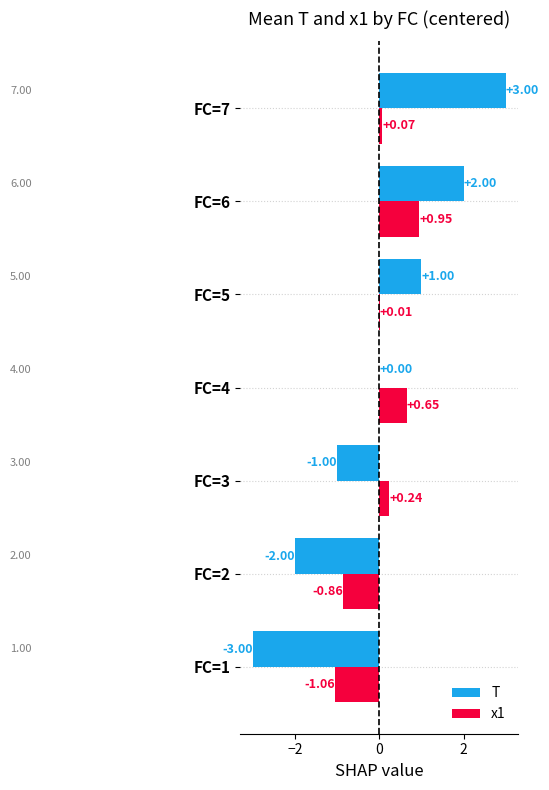

What is the greatest value displayed?

3.0